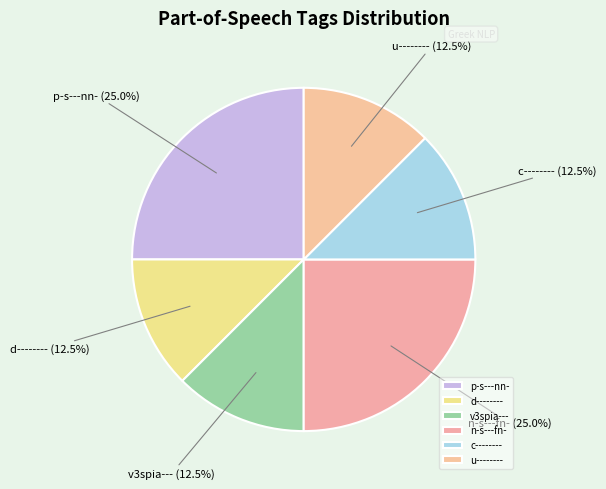

Approximately how many times larger is the value at c-------- compared to n-s---fn-?

0.5